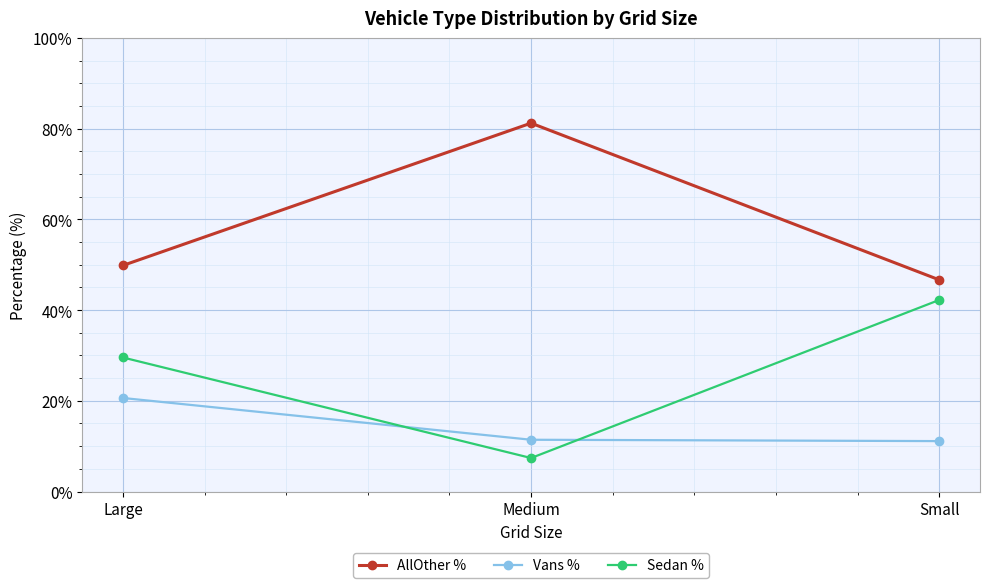

List the labels in order of AllOther % value, smallest first.

Small, Large, Medium